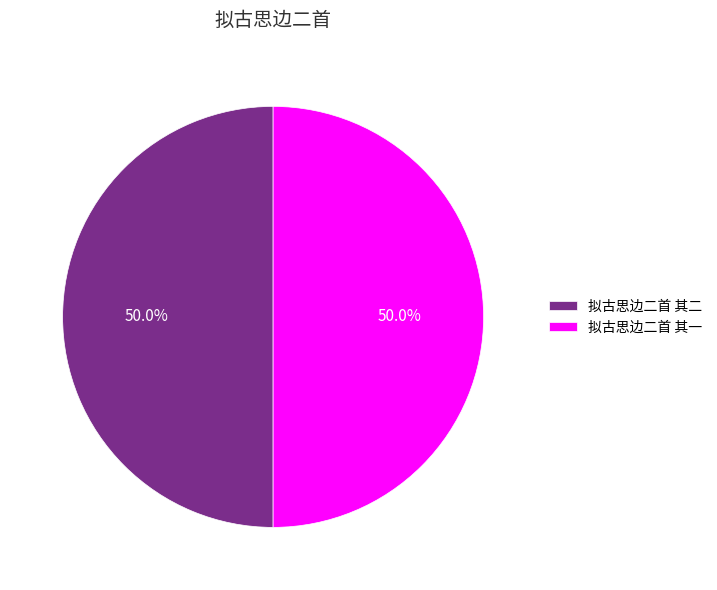

Approximately how many times larger is the value at 拟古思边二首 其一 compared to 拟古思边二首 其二?

1.0